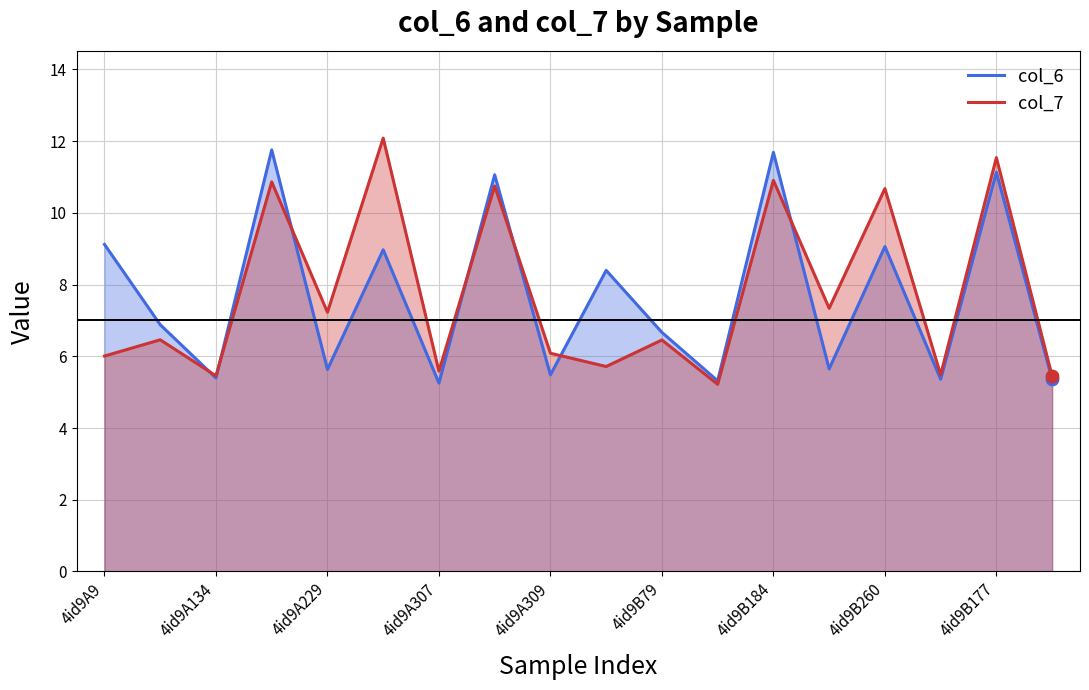

Which series has the largest Y range (max minus min)?

col_7